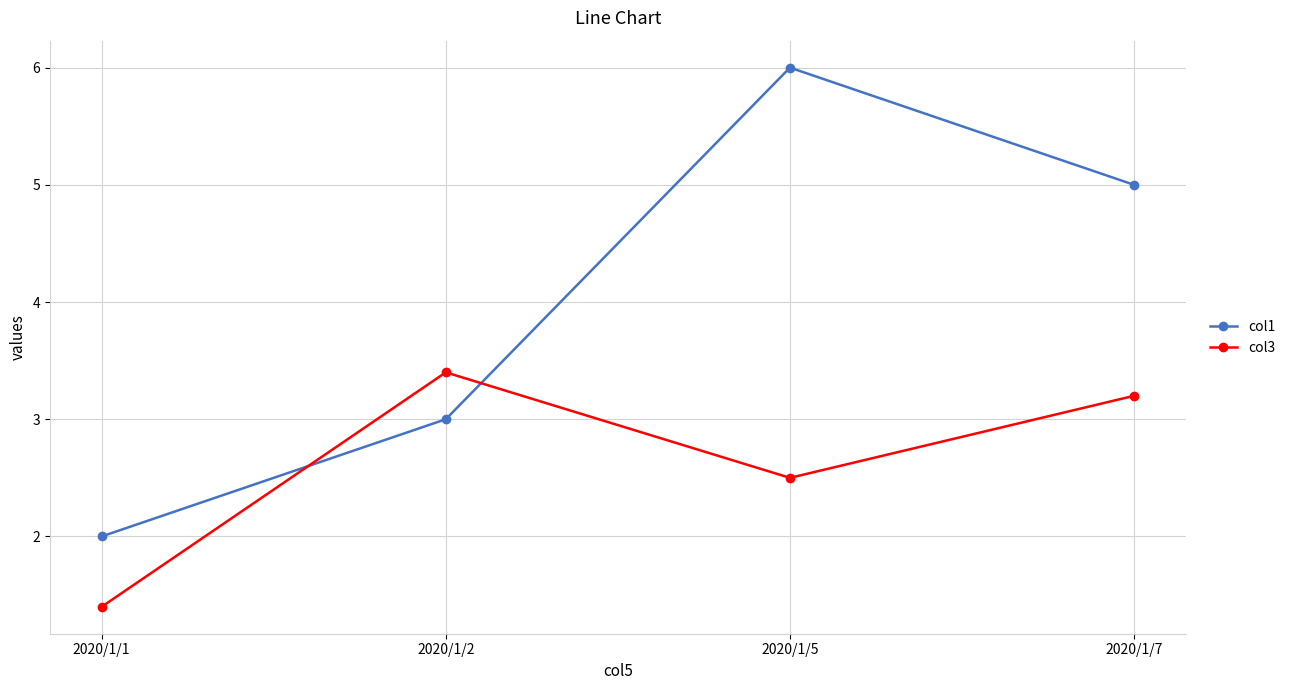

After their last crossing, which series has the higher values: col1 or col3?

col1